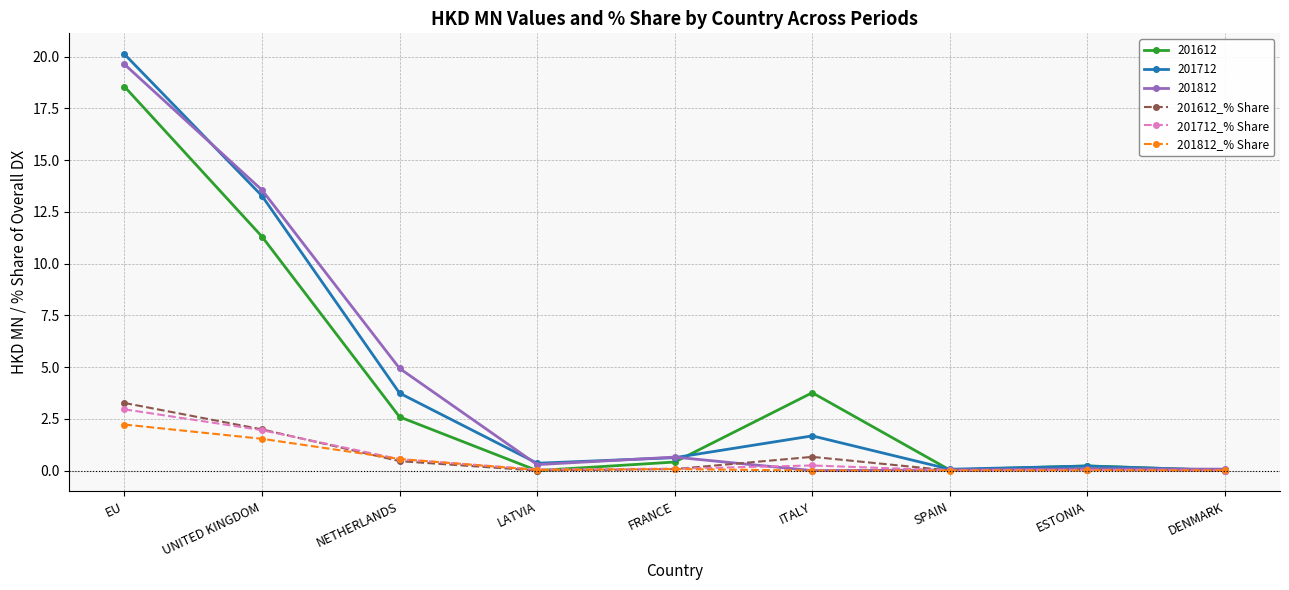

At which category is the sum across all series the highest?

EU